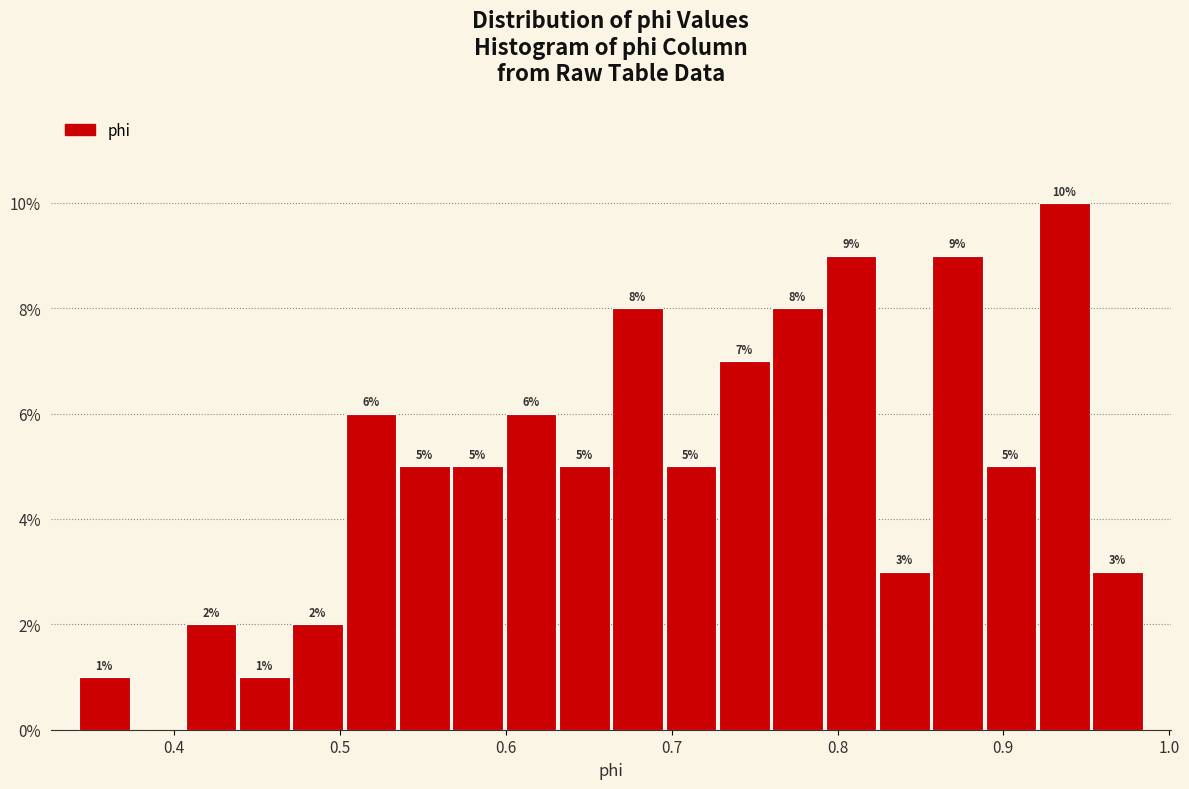

Read against the x-axis, roughly where is the centre of the tallest bar?

0.94